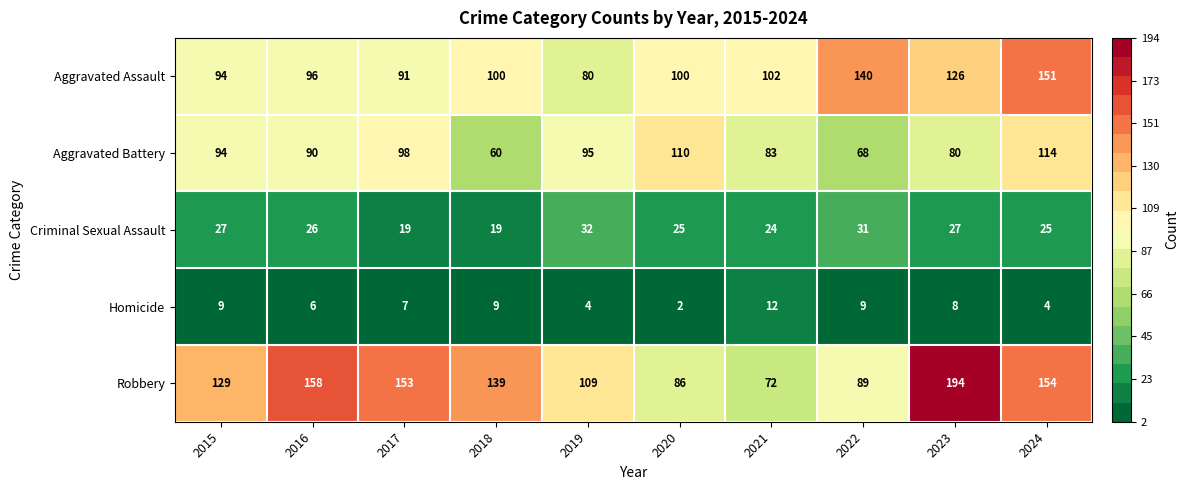

Is it true that Homicide equals 7 at 2017?

True